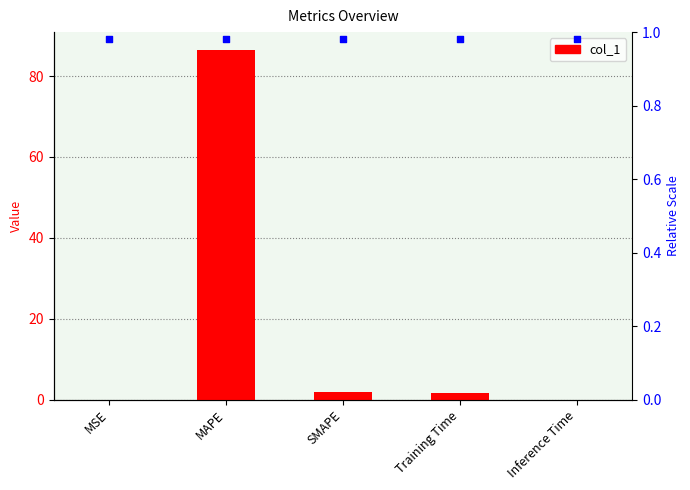

What is the change in value from MAPE to Training Time?

-85.0